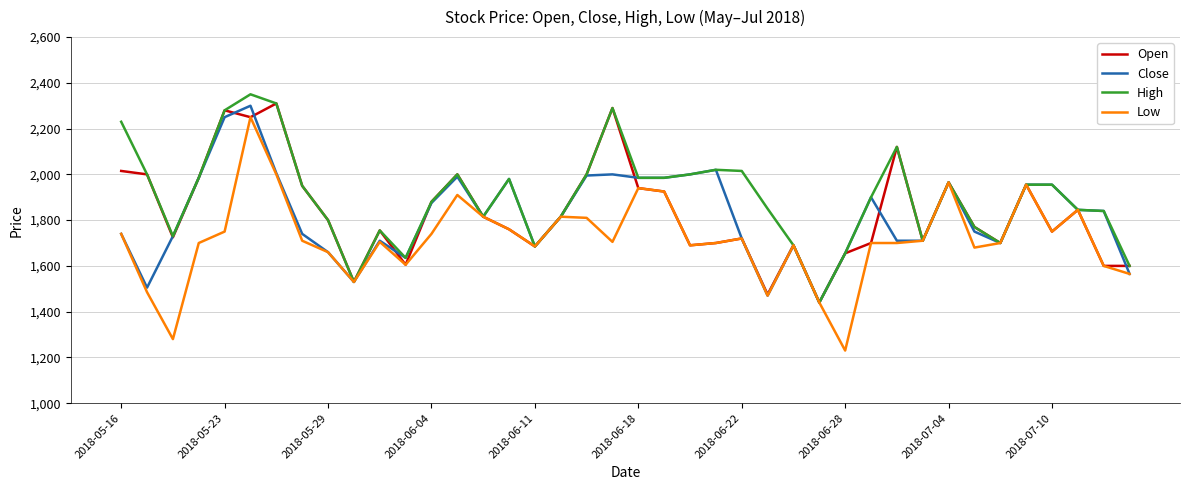

Which series has the widest spread of values?

Low